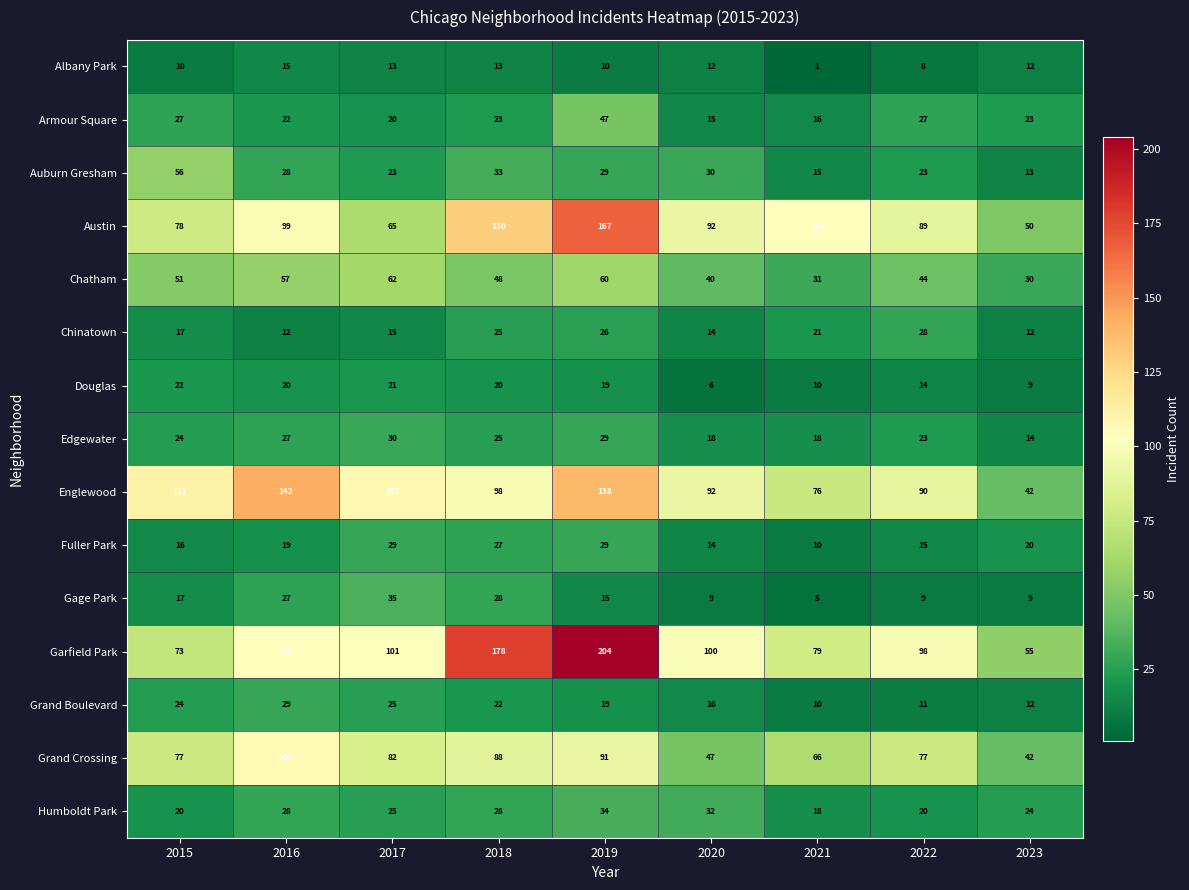

What is the sum of the Austin values at 2020 and 2023?

142